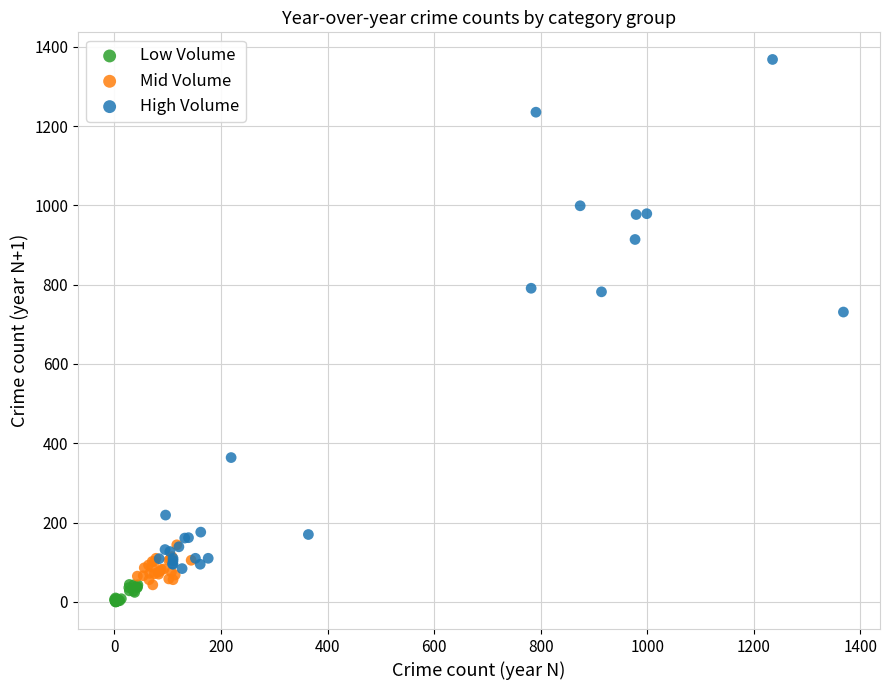

Which series has the largest Y range (max minus min)?

High Volume